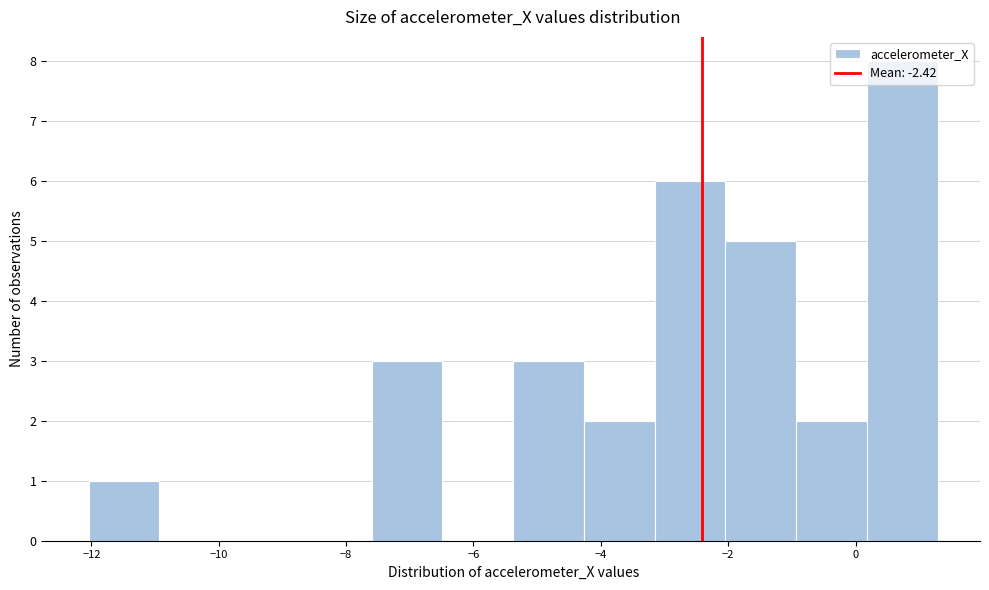

Over which range of the x-axis is the bar tallest?

0.2 to 1.2